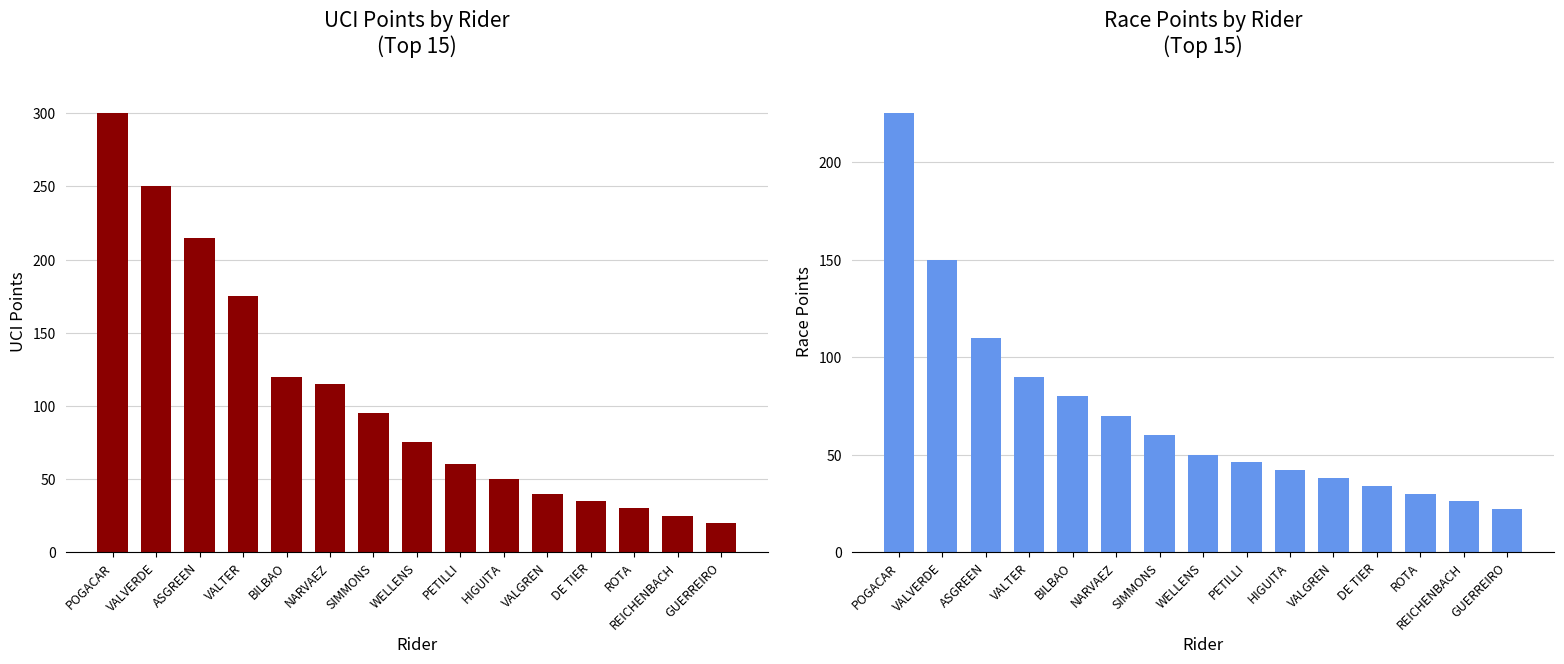

Count the number of categories in the chart.

15